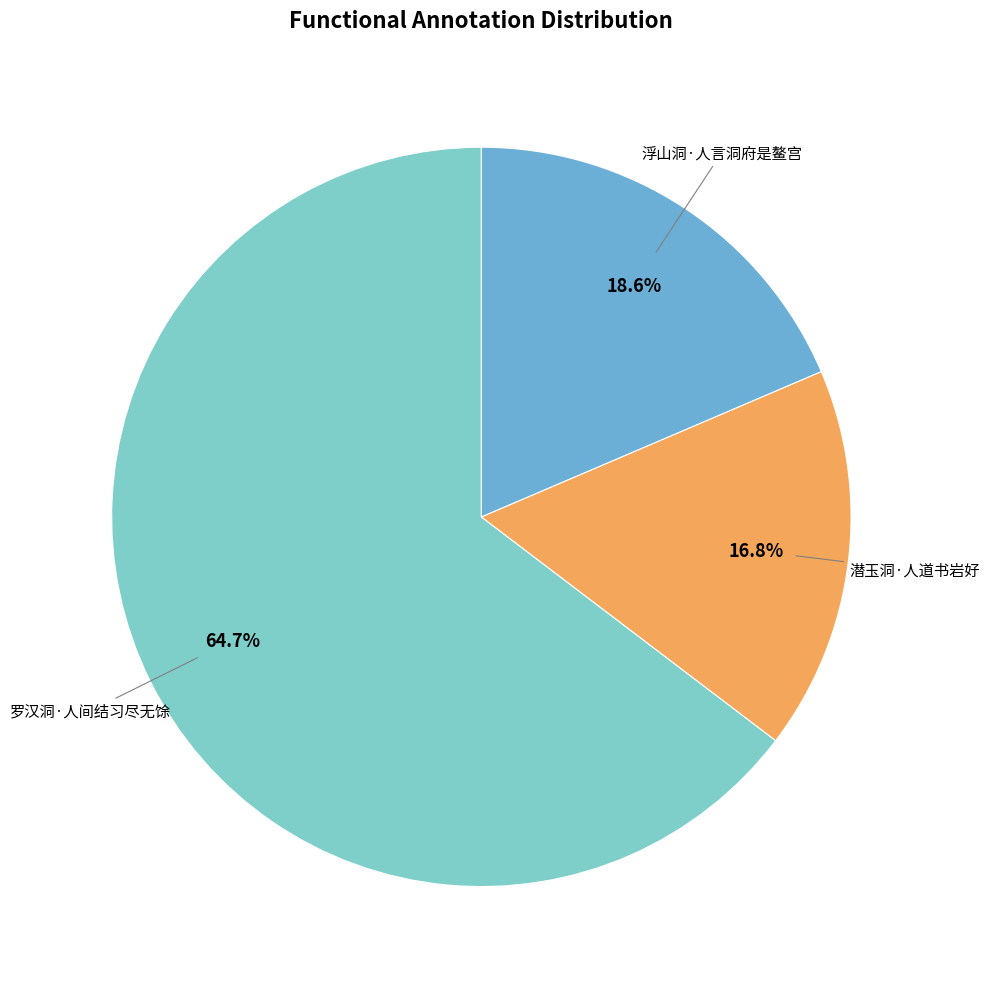

Between 潜玉洞·人道书岩好 and 罗汉洞·人间结习尽无馀, which is larger?

罗汉洞·人间结习尽无馀